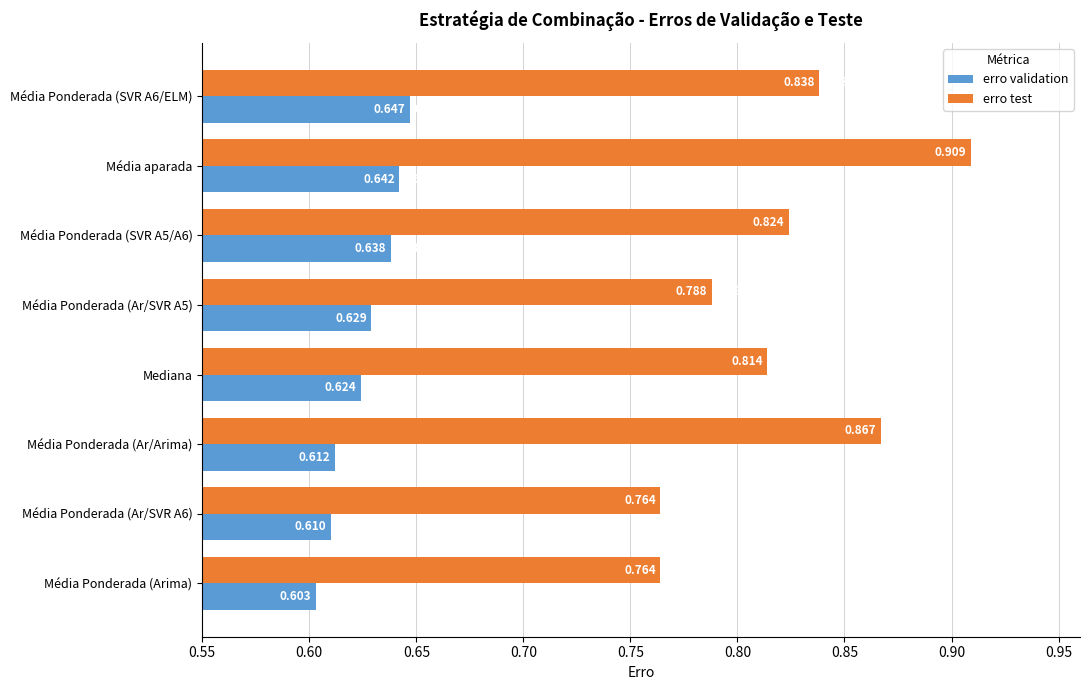

Which series has the largest total across all categories?

erro test